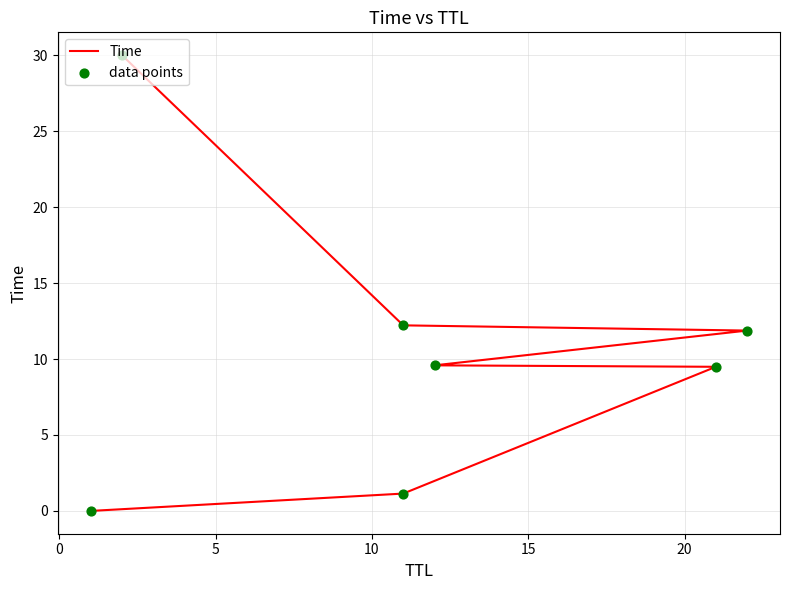

Is the value of data points at 0 greater than the value of Time at 5?

No